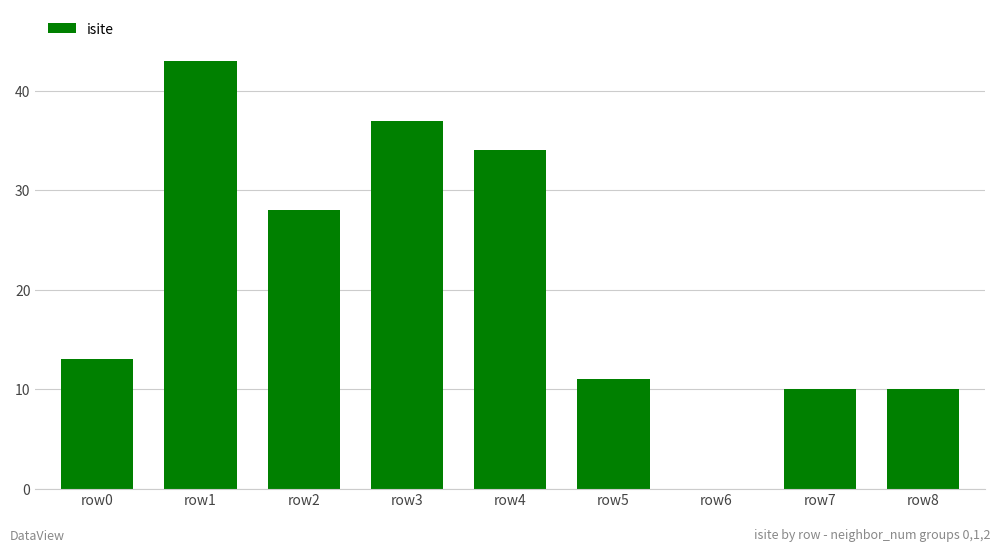

Reading right to left, list all the values displayed in this chart.

row8=10	row7=10	row6=0	row5=11	row4=34	row3=37	row2=28	row1=43	row0=13